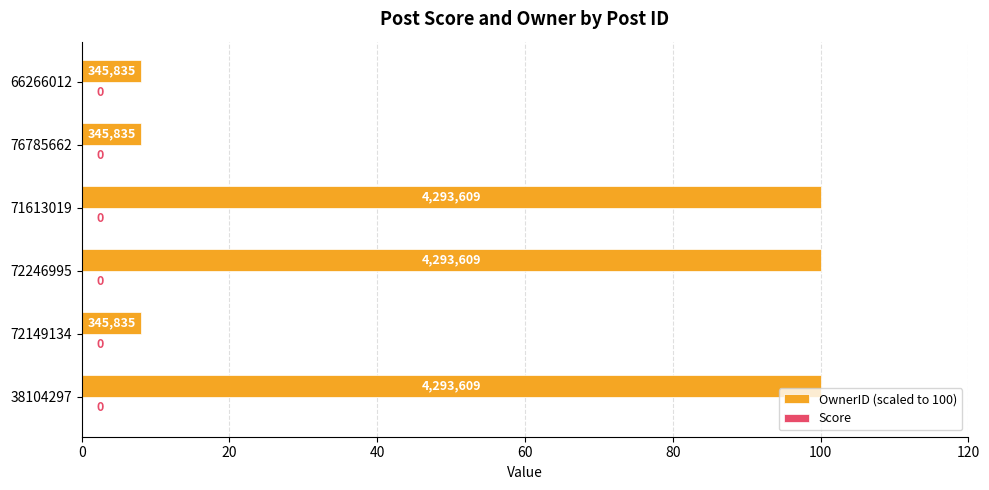

Does the chart contain any negative values?

No